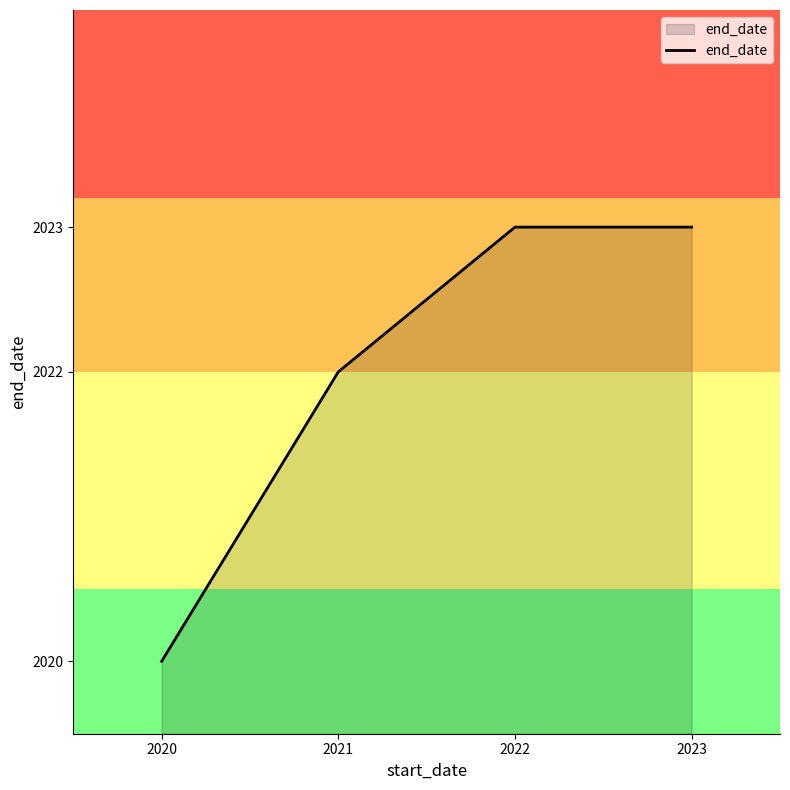

How many series are shown in this chart?

1